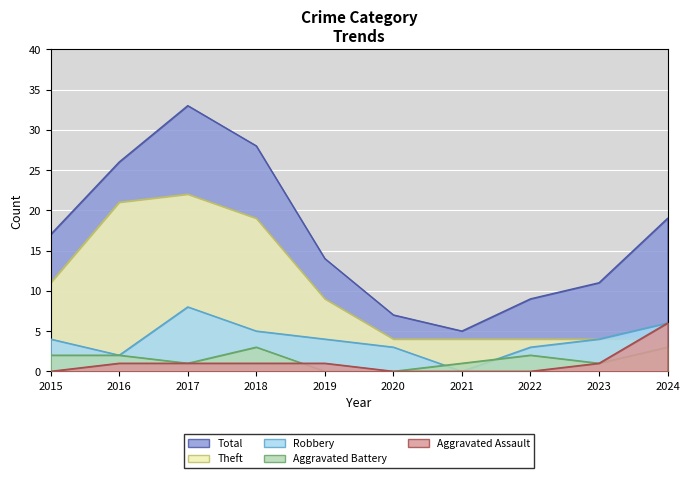

Count the Aggravated Battery values in the range 1 to 2.

6